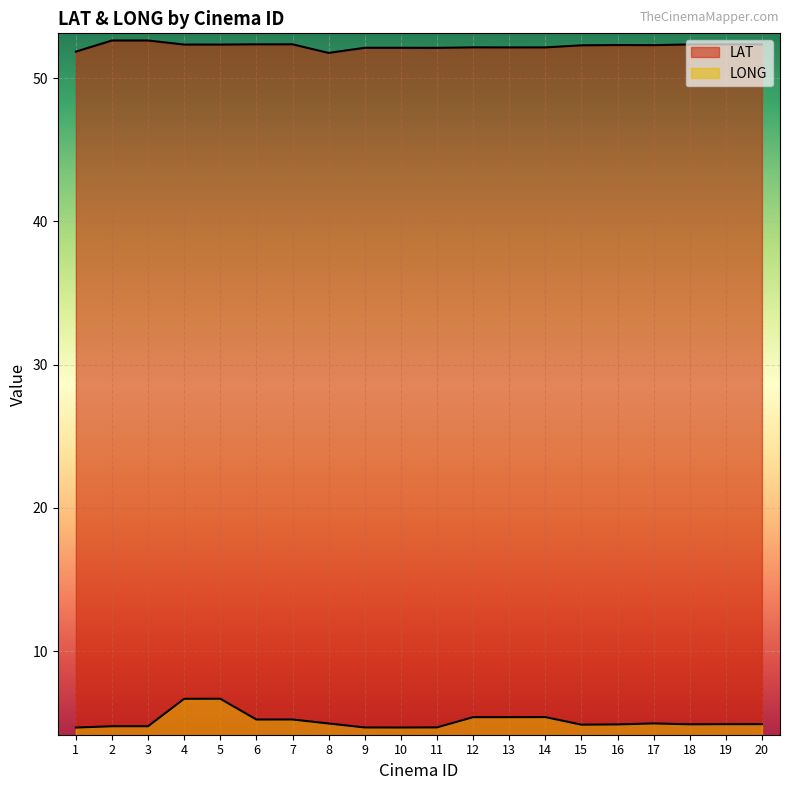

True or false: LONG and LAT intersect in this chart.

False